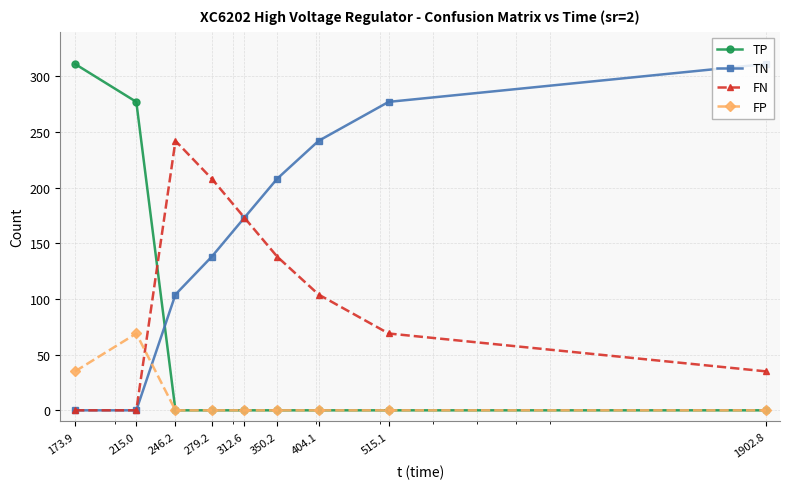

How many lines are shown in the chart?

4